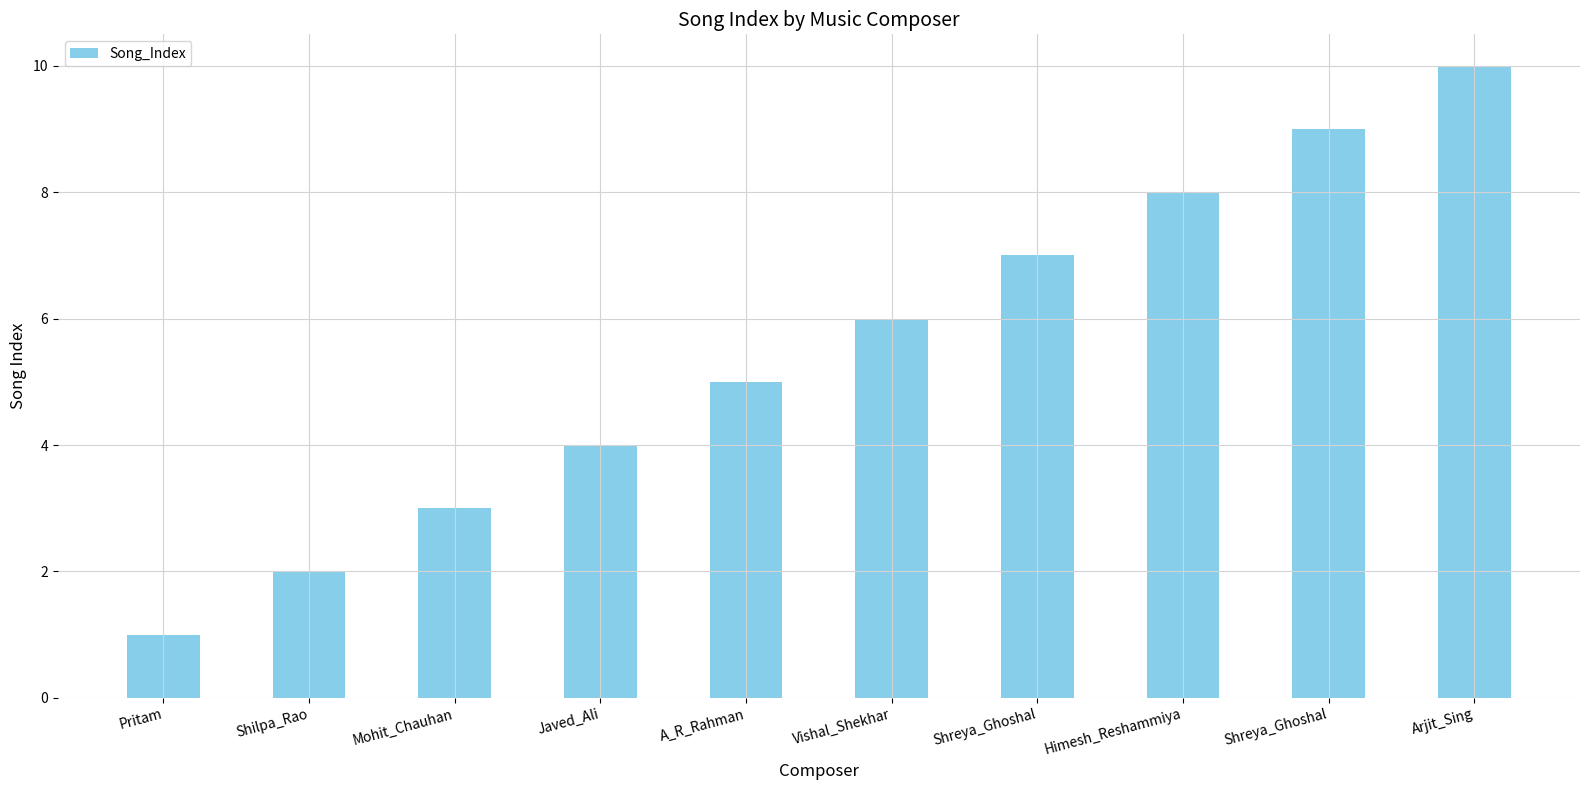

How many values are below 6?

5